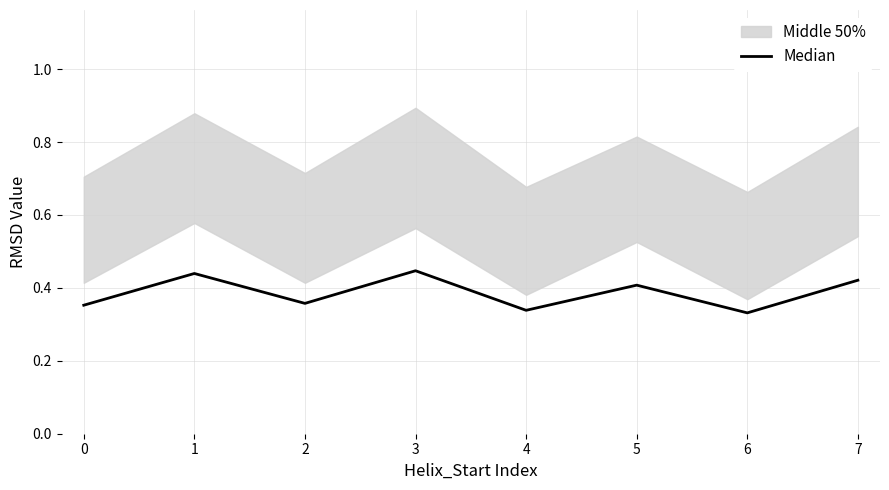

How many lines are shown in the chart?

1